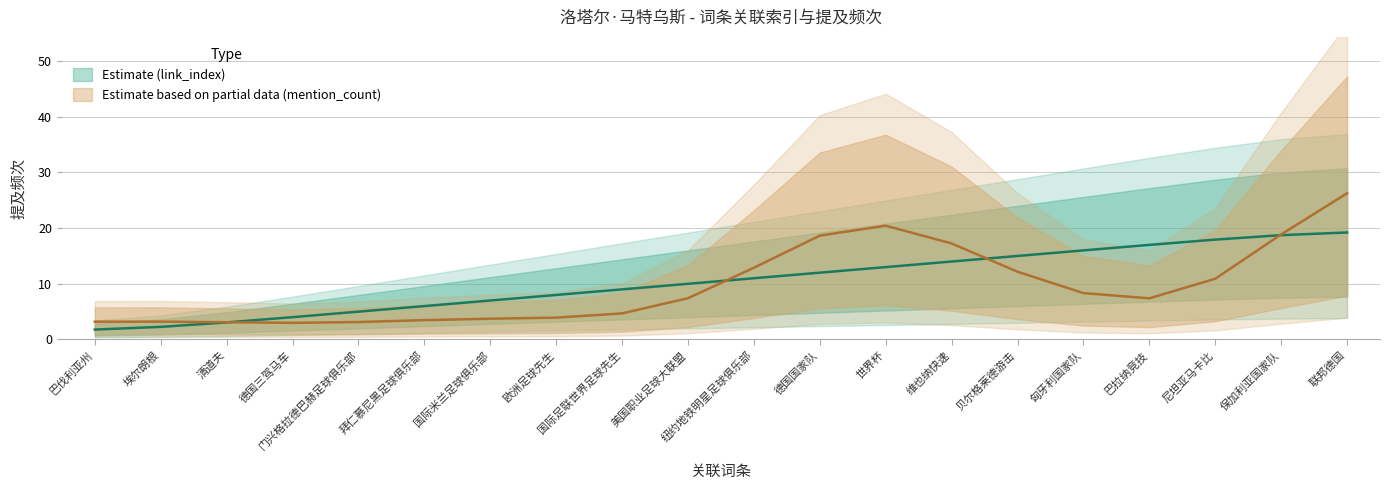

What is the difference between the maximum and second lowest values?

17.0